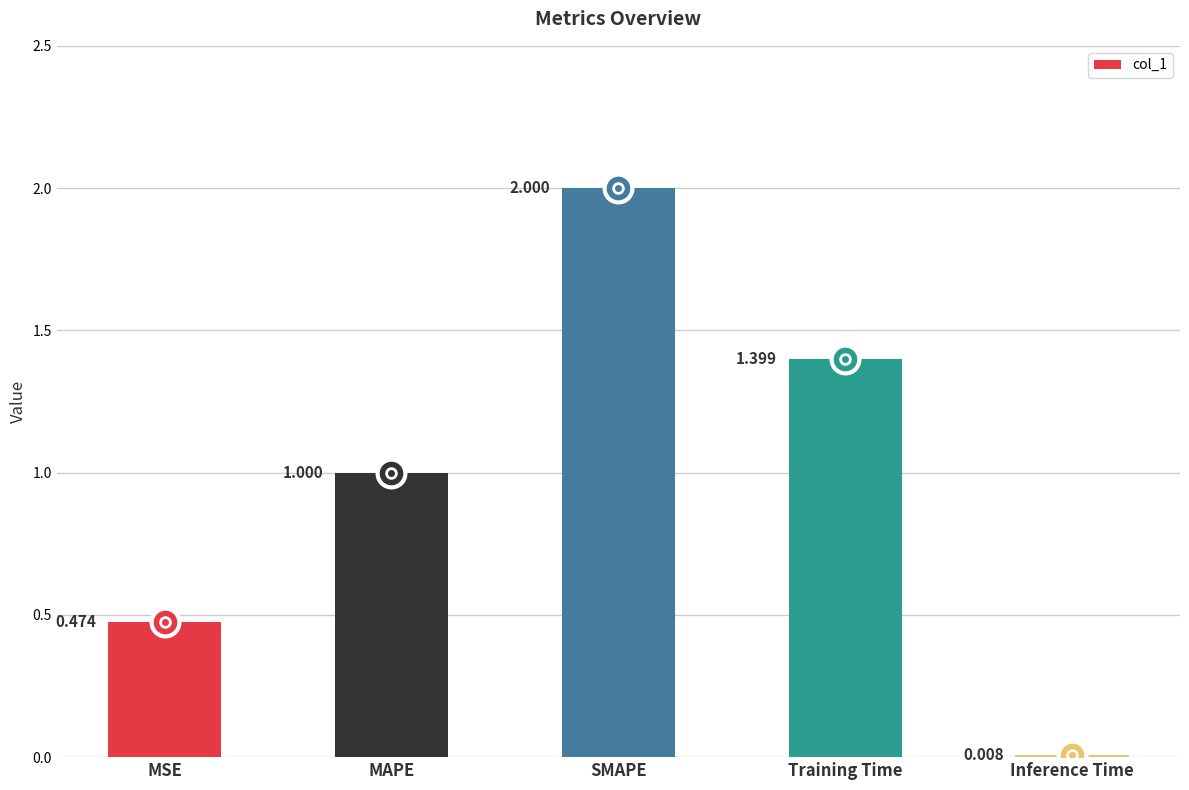

Where is the data nearest to the value 1?

MAPE